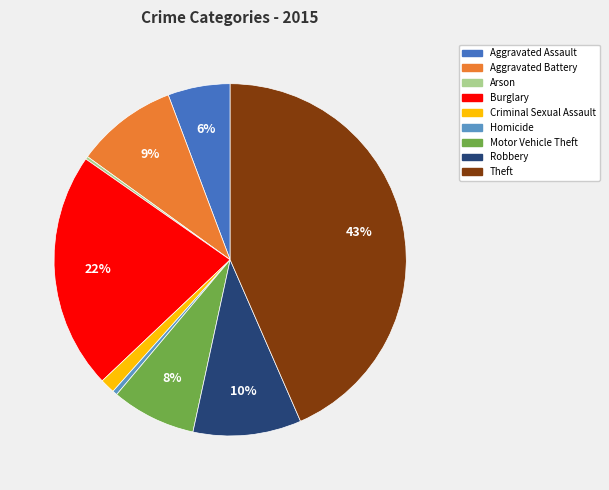

Does Burglary account for over 50% of the chart?

No